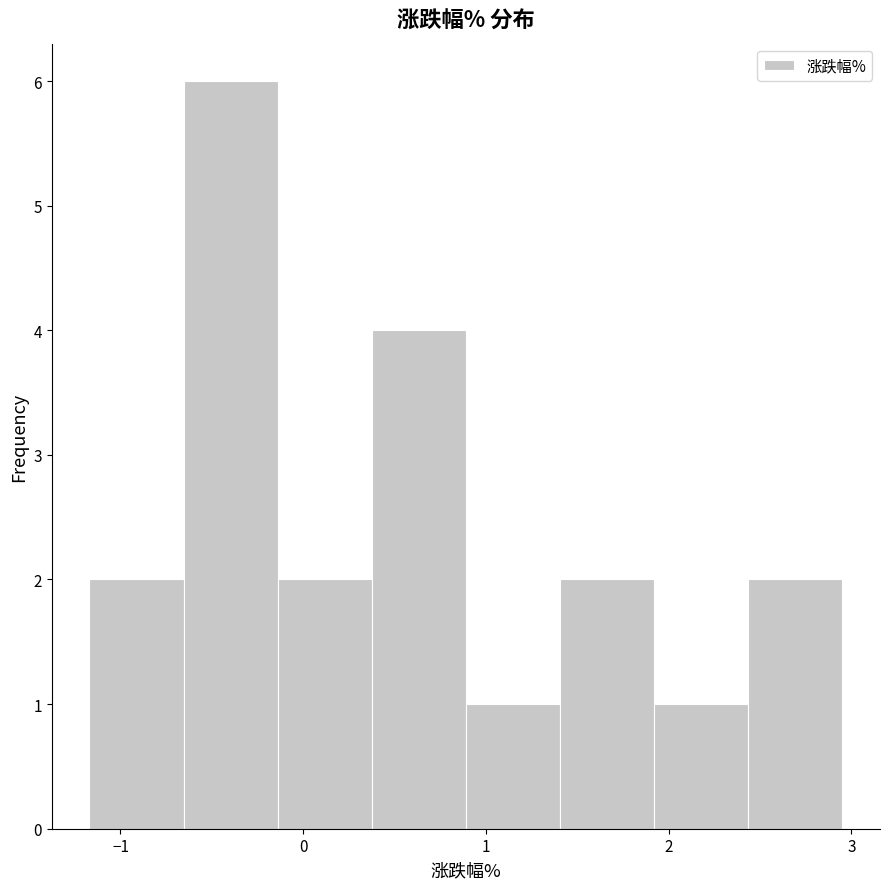

Which range on the x-axis has the tallest bar?

-0.7 to -0.1